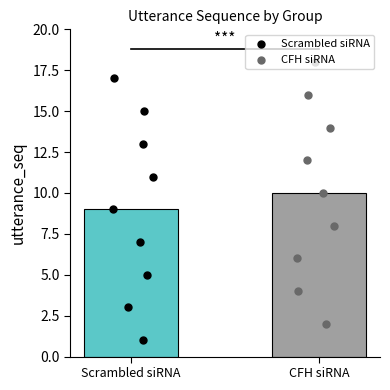

Which series reaches the minimum Y coordinate?

Scrambled siRNA